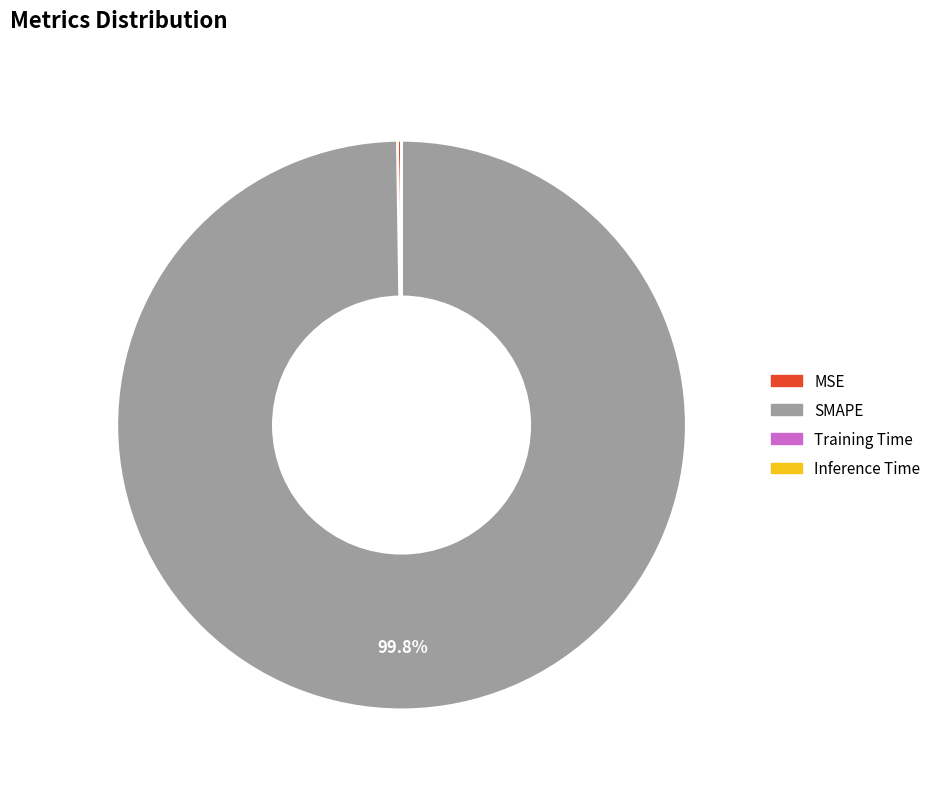

What is the largest slice in the pie chart?

SMAPE